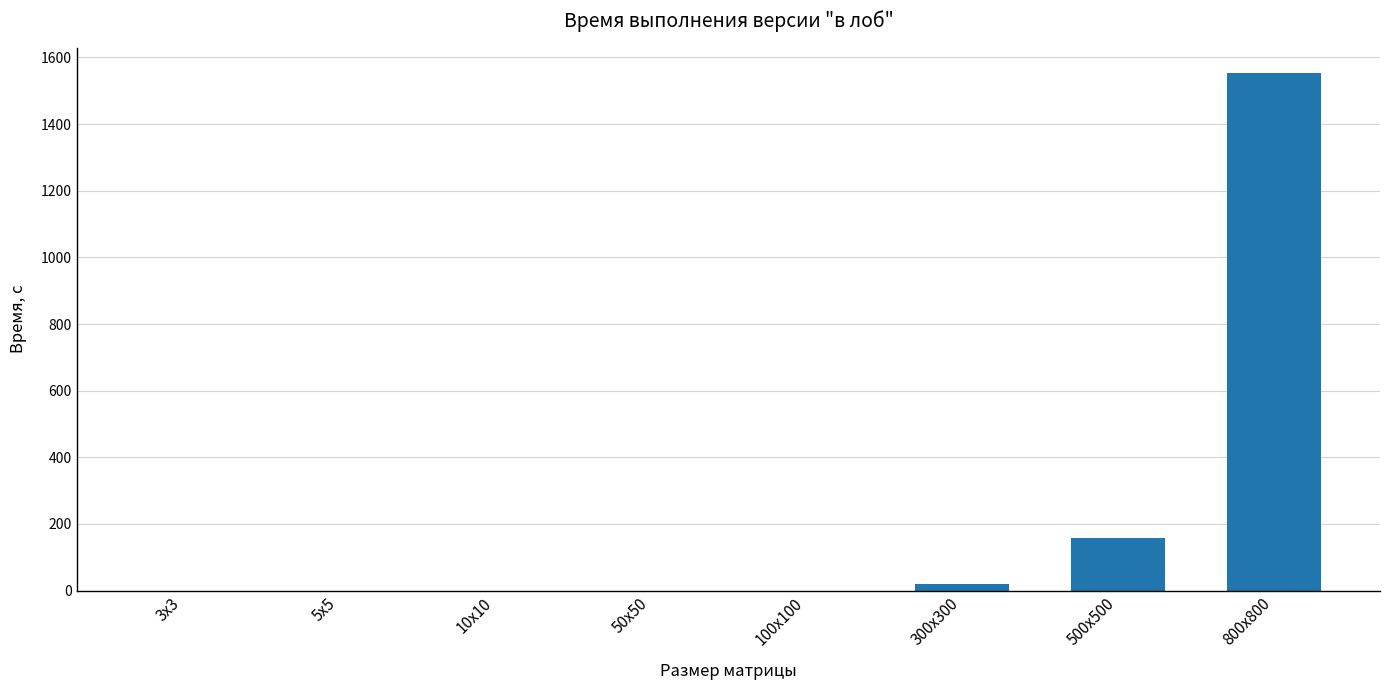

The chart shows a value of 18.7 at 300х300. True or false?

True